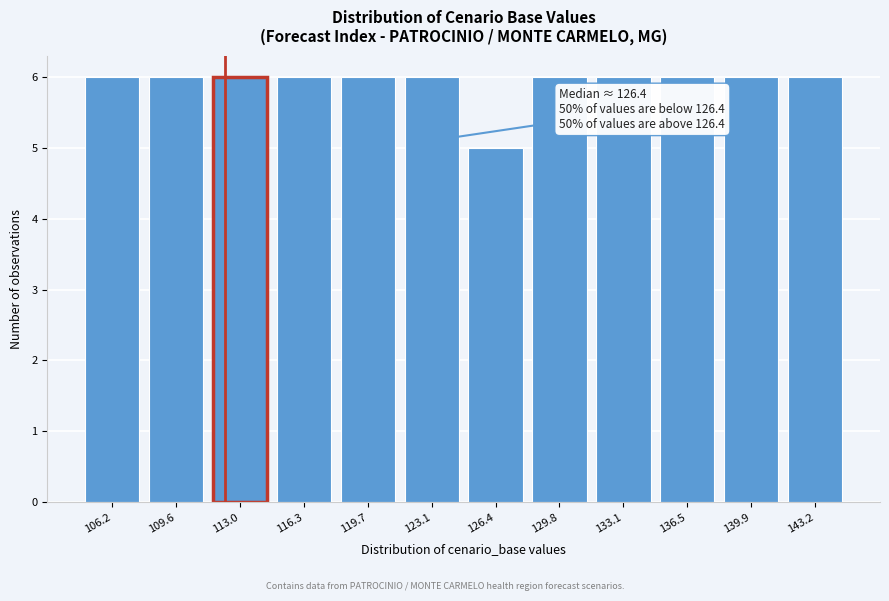

Reading left to right, transcribe all the data shown in this chart.

106.2=6	109.6=6	113.0=6	116.3=6	119.7=6	123.1=6	126.4=5	129.8=6	133.1=6	136.5=6	139.9=6	143.2=6